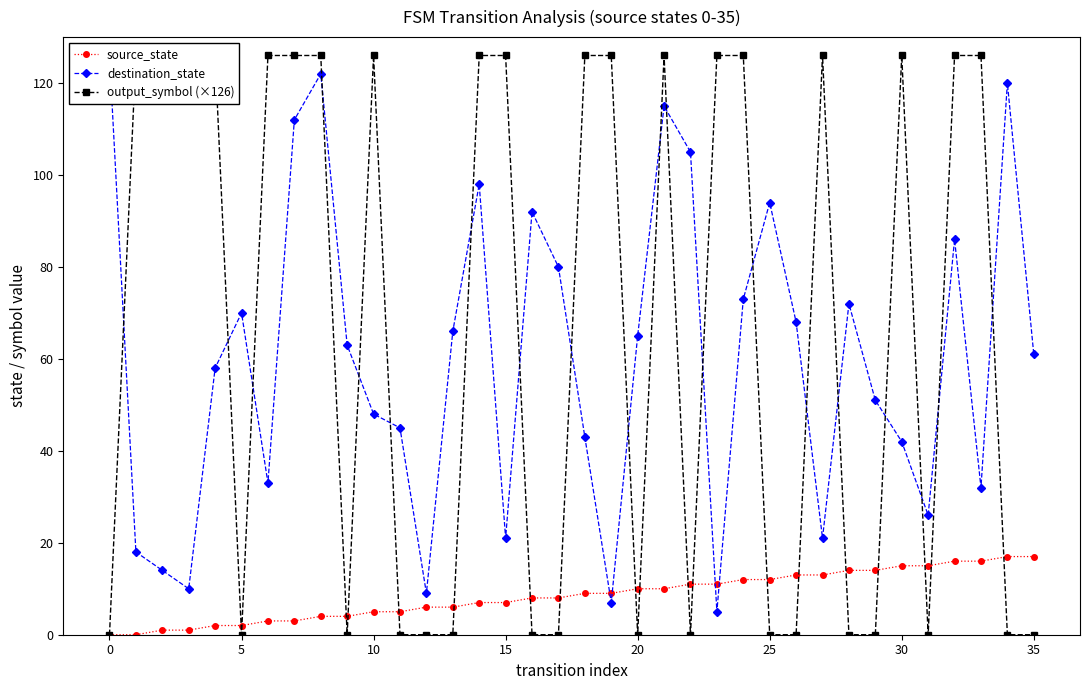

At how many categories does at least one series exceed 18?

35